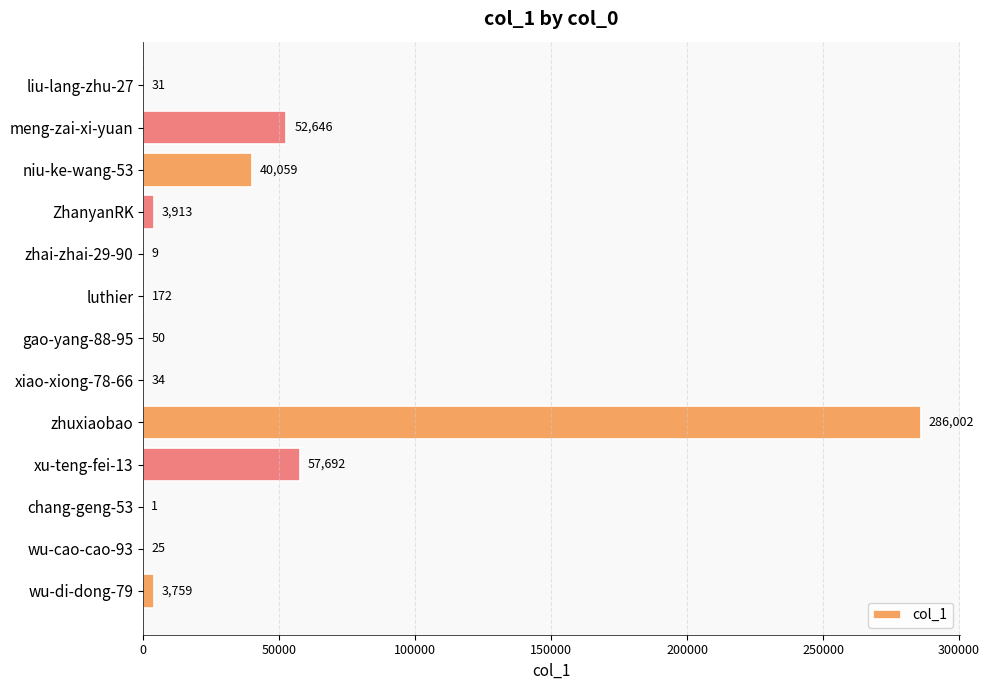

What is the sum of the values at wu-di-dong-79 and gao-yang-88-95?

3809